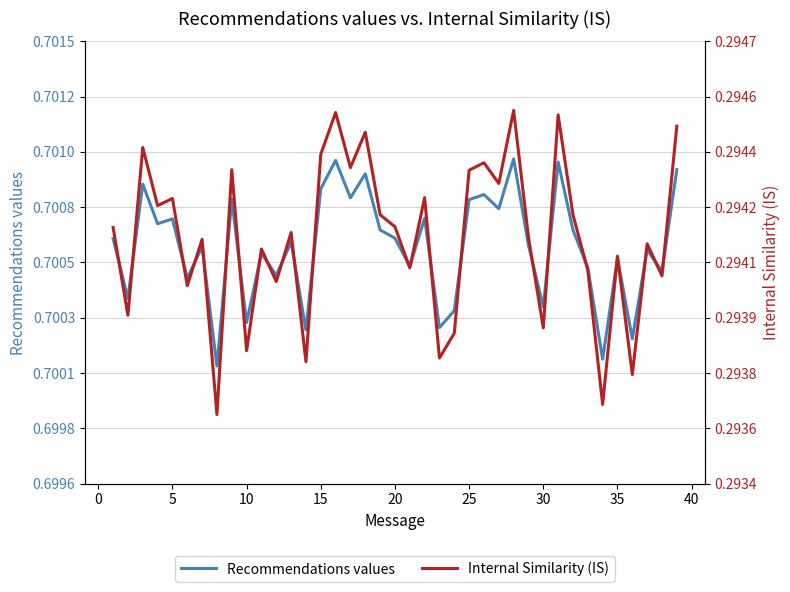

Which series has the widest spread of values?

Recommendations values